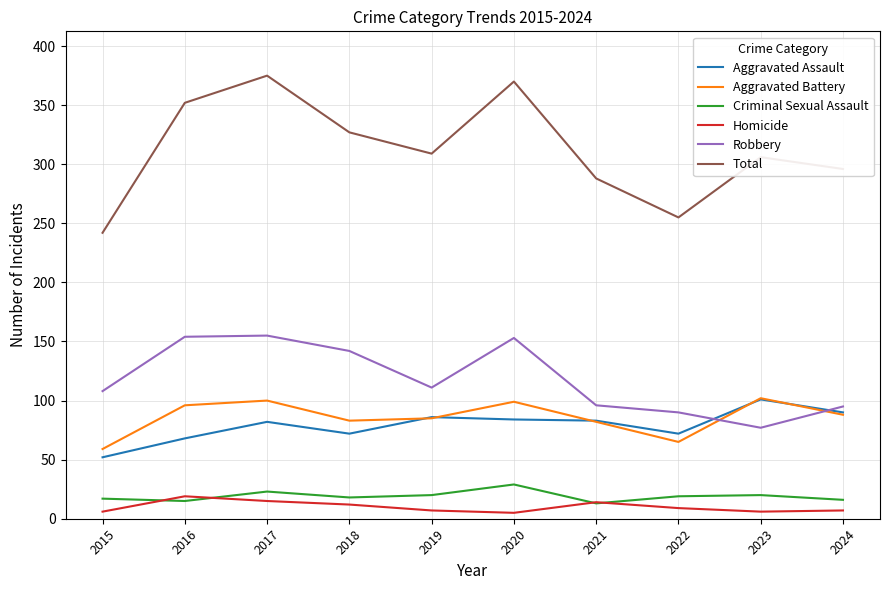

True or false: Total and Homicide cross at least once.

False